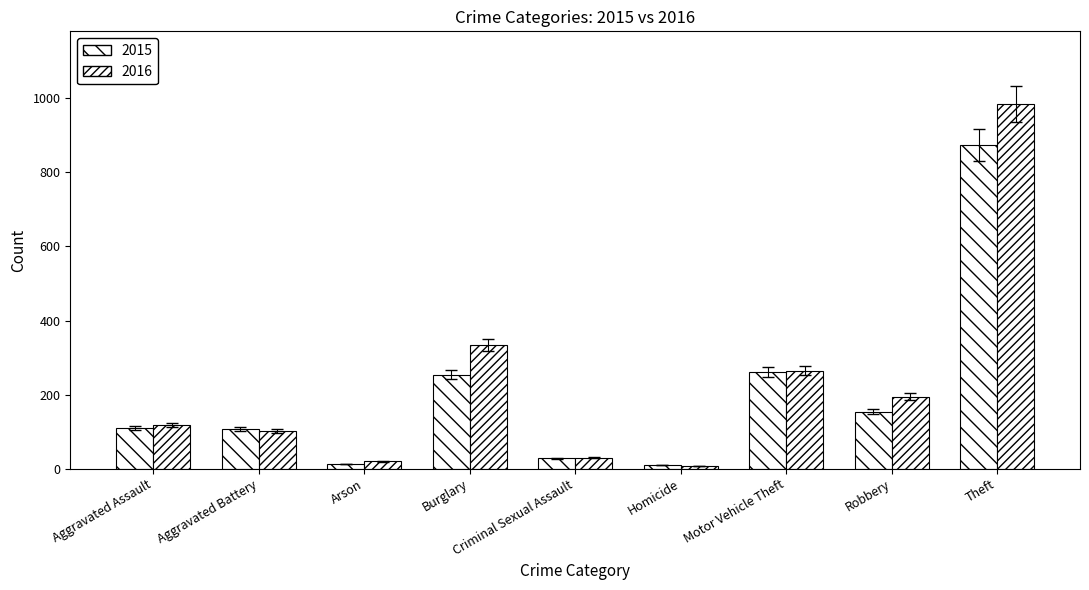

Reading left to right, transcribe all the data shown in this chart.

2015: 110	108	13	254	28	9	261	154	874
2016: 118	102	20	333	30	7	265	194	984